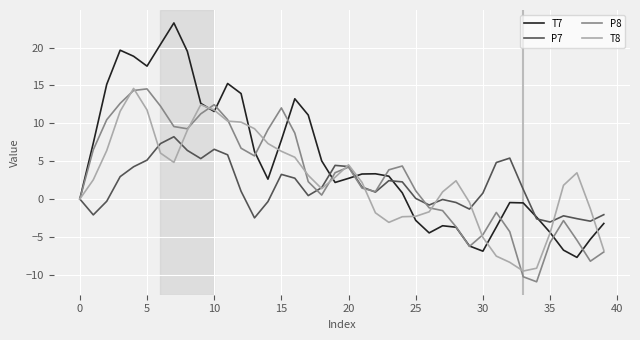

What is the lowest value of the P7 series?

-3.0